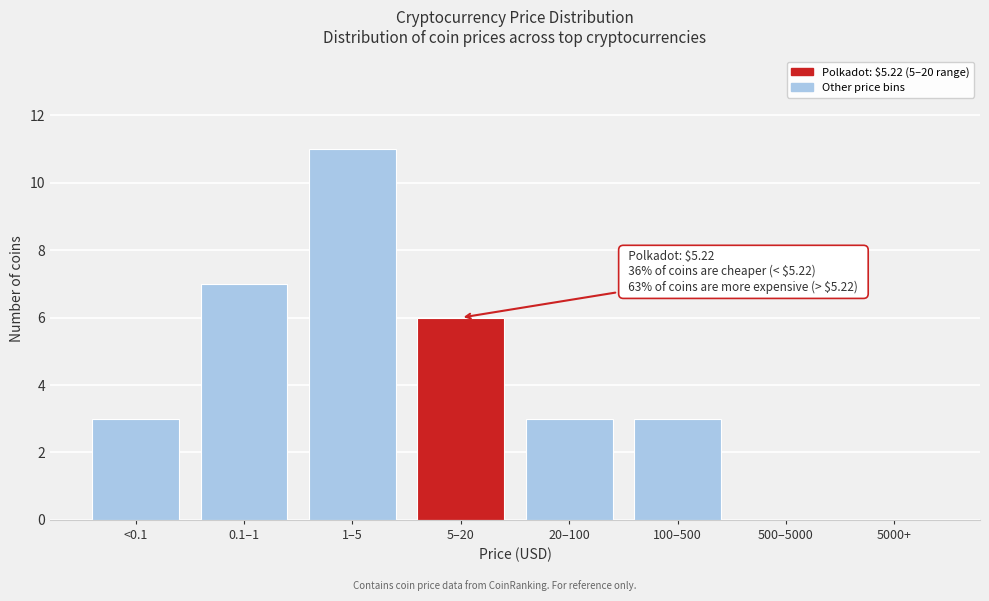

Reading right to left, extract all data points from this chart.

5000+=0	500–5000=0	100–500=3	20–100=3	5–20=6	1–5=11	0.1–1=7	<0.1=3